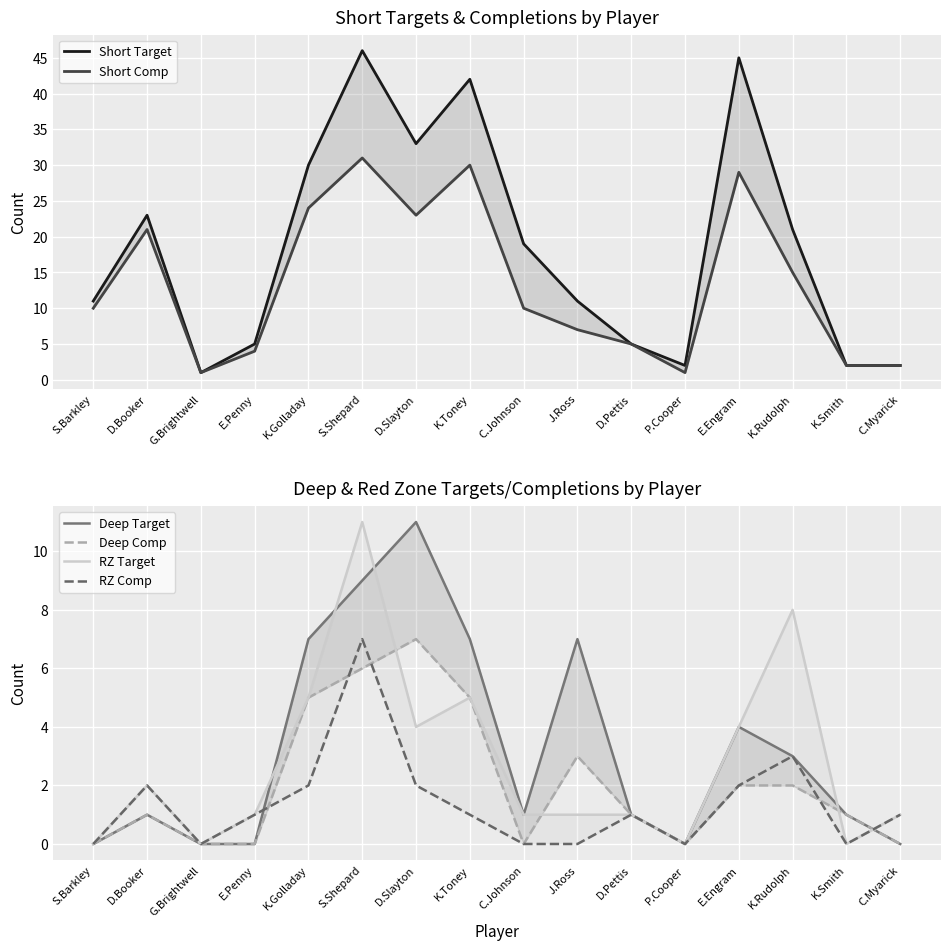

What is the total value across all series at K.Rudolph?

52